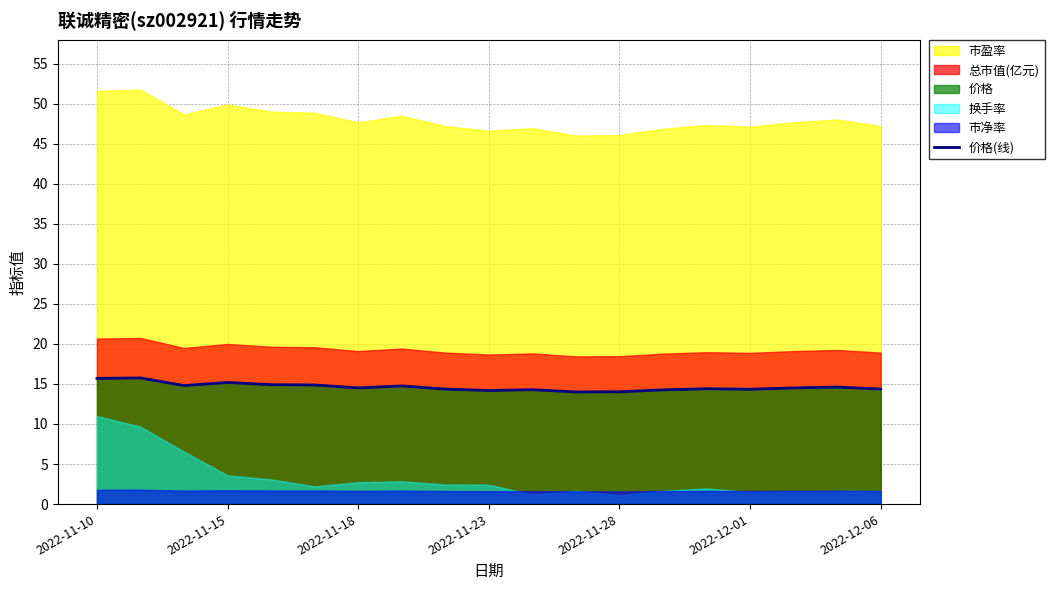

True or false: 价格(线) has a value of 14.4 at 2022-12-06.

True